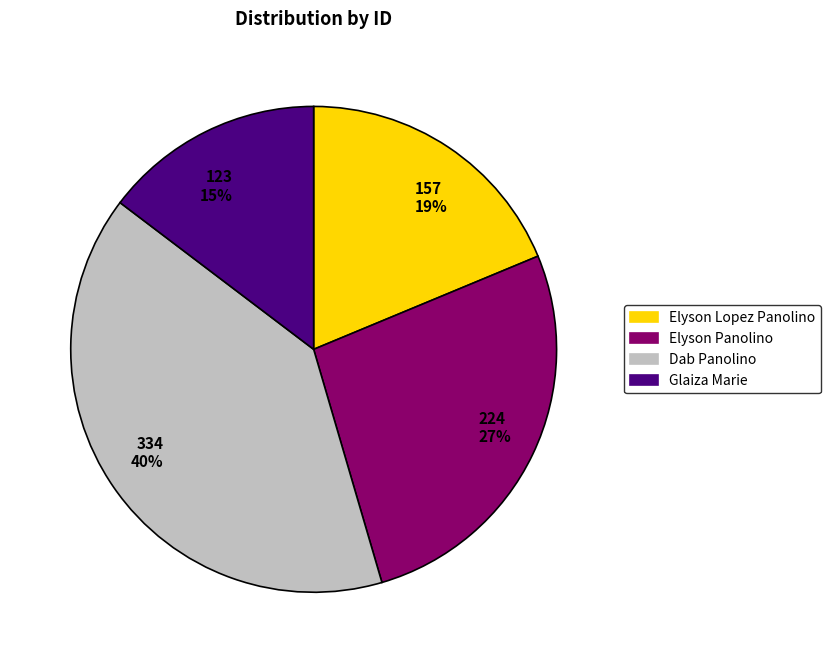

Is the sum of Glaiza Marie and Dab Panolino greater than half?

Yes